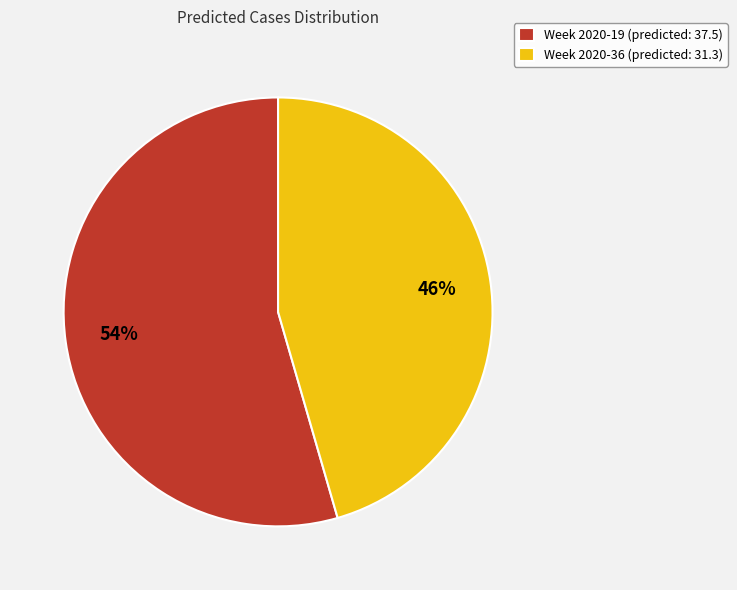

To the nearest percent, what portion does Week 2020-19 (predicted: 37.5) represent?

54%